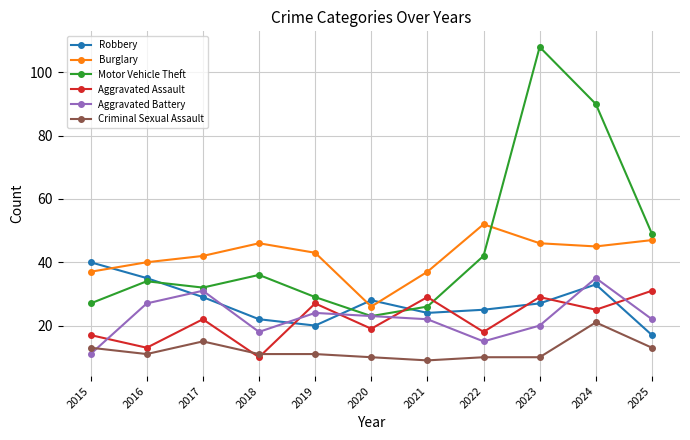

The Burglary series shows 37 at 2021. True or false?

True